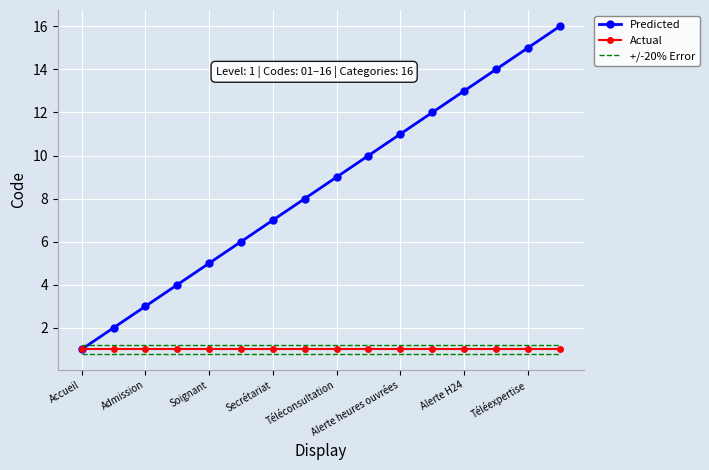

Reading left to right, transcribe all the data shown in this chart.

Predicted: 1.0	2.0	3.0	4.0	5.0	6.0	7.0	8.0	9.0	10.0	11.0	12.0	13.0	14.0	15.0	16.0
Actual: 1.0	1.0	1.0	1.0	1.0	1.0	1.0	1.0	1.0	1.0	1.0	1.0	1.0	1.0	1.0	1.0
+/-20% Error: 1.2	1.2	1.2	1.2	1.2	1.2	1.2	1.2	1.2	1.2	1.2	1.2	1.2	1.2	1.2	1.2